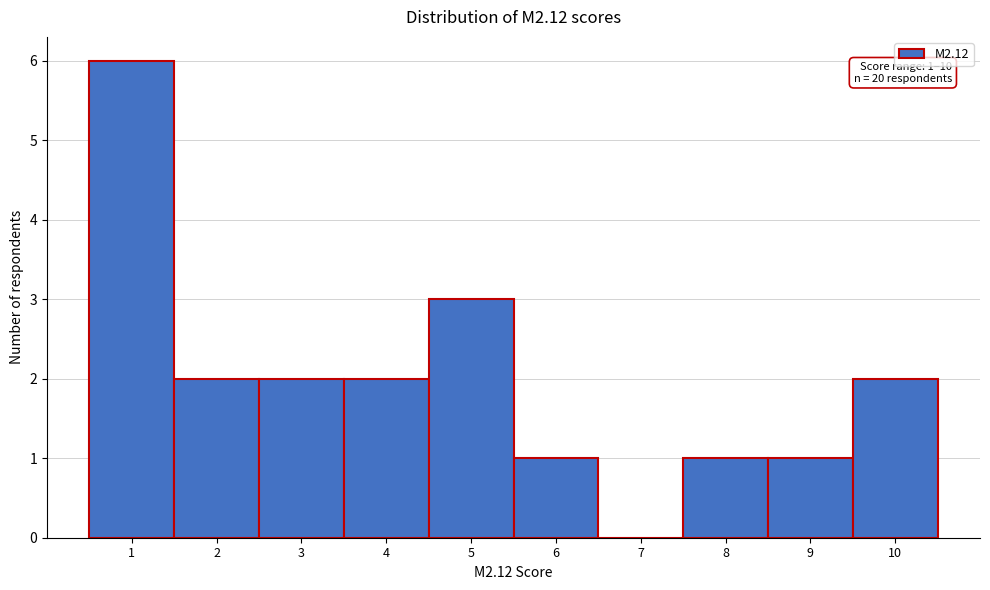

Reading left to right, list all the values displayed in this chart.

1=6	2=2	3=2	4=2	5=3	6=1	7=0	8=1	9=1	10=2